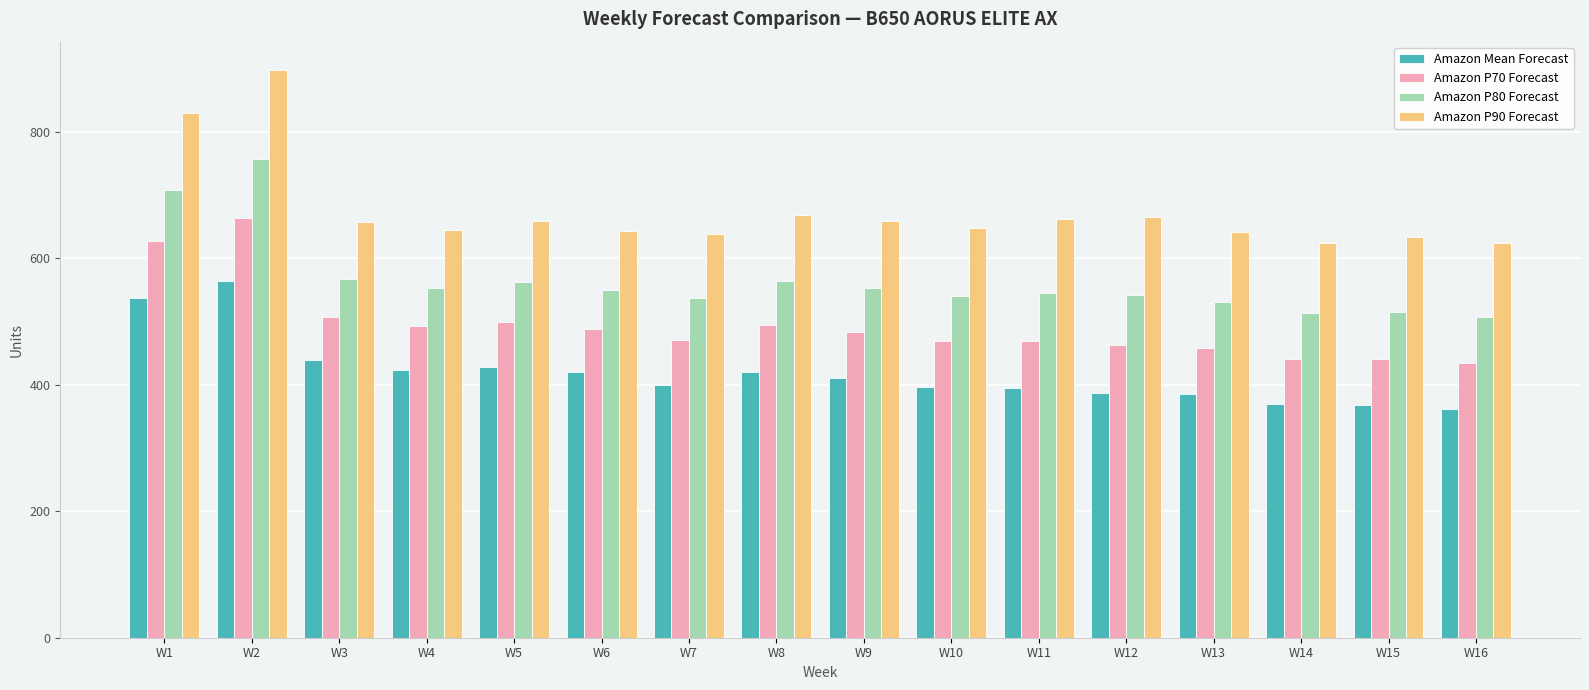

The value of Amazon Mean Forecast at W3 is 786. True or false?

False